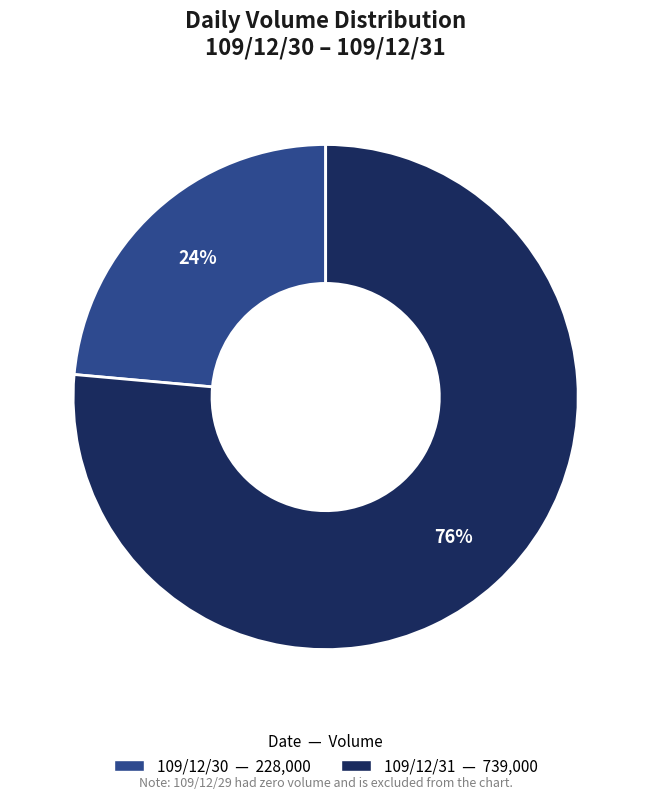

To the nearest percent, what is the average slice percentage?

50%